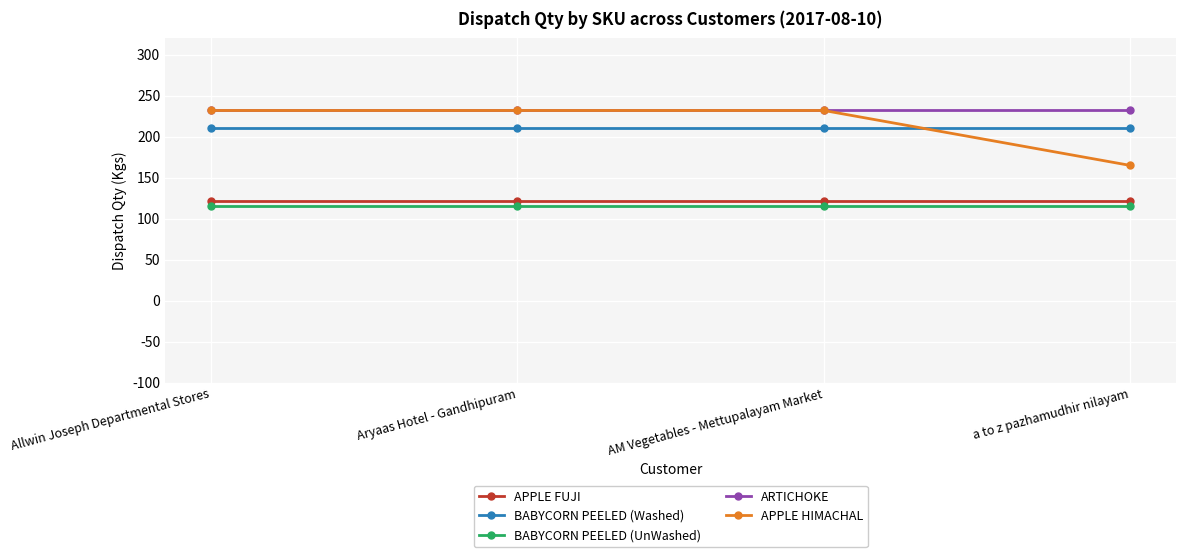

Read the BABYCORN PEELED (Washed) value at AM Vegetables - Mettupalayam Market.

211